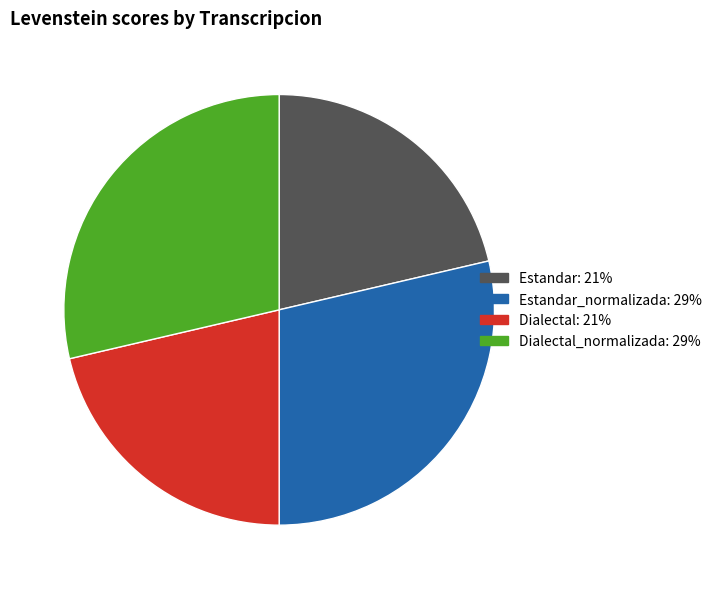

Is there a majority slice in this chart?

No